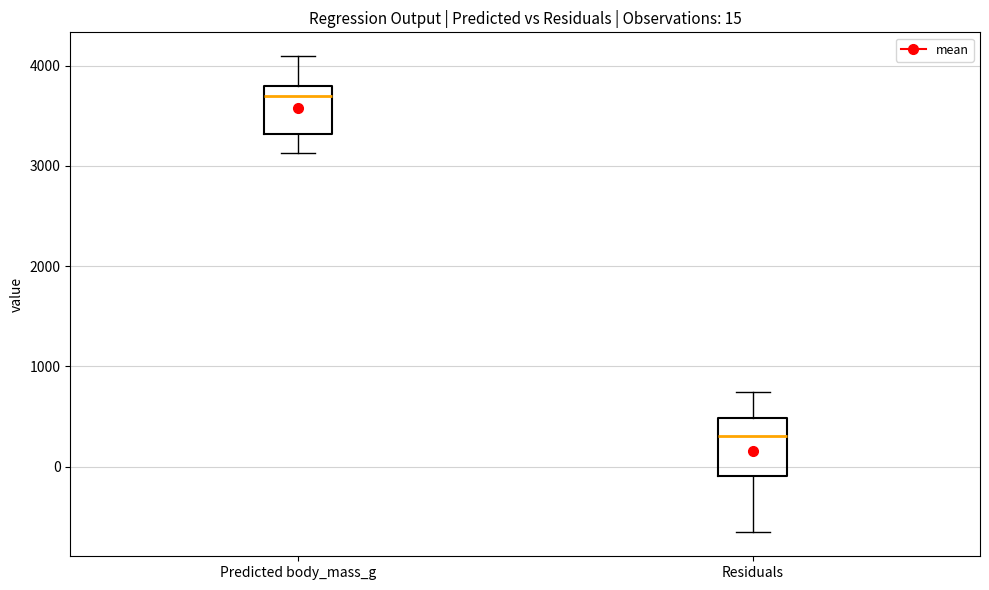

Which box has the highest median line?

Predicted body_mass_g